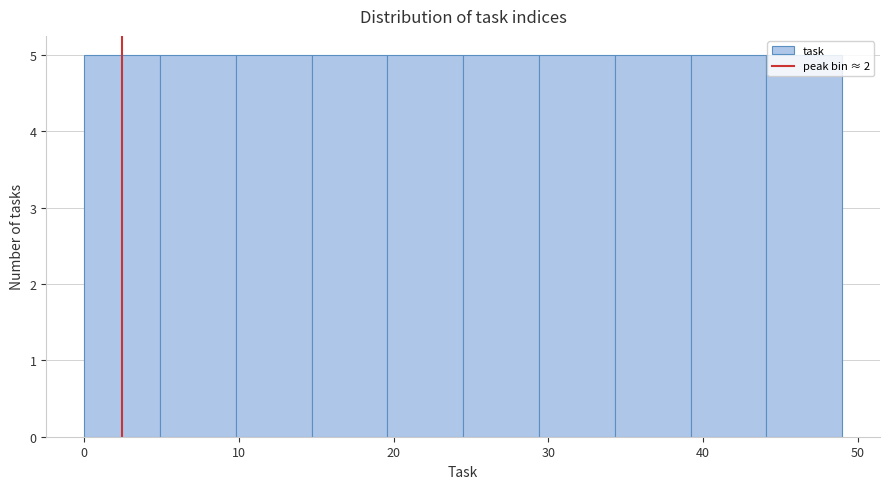

Reading left to right, list every bar in this chart as the range it spans on the x-axis followed by its height. Neither the bar edges nor the heights are printed on the chart, so give them approximately, as read against the axes.

0.0 to 4.9: 5
4.9 to 9.8: 5
9.8 to 14.7: 5
14.7 to 19.6: 5
19.6 to 24.5: 5
24.5 to 29.4: 5
29.4 to 34.3: 5
34.3 to 39.2: 5
39.2 to 44.1: 5
44.1 to 49.0: 5